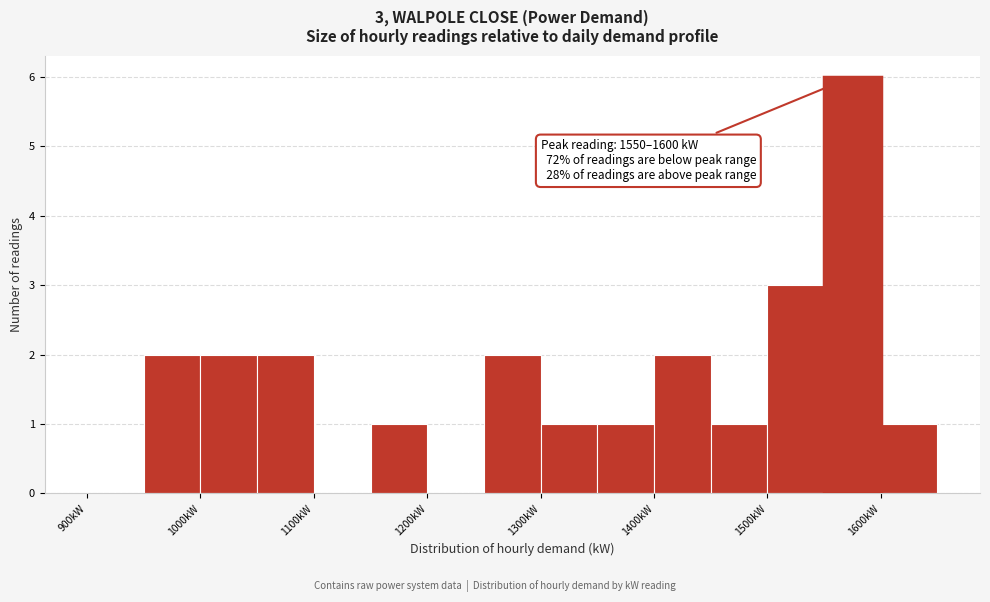

Over which range of the x-axis is the bar tallest?

1550 to 1600